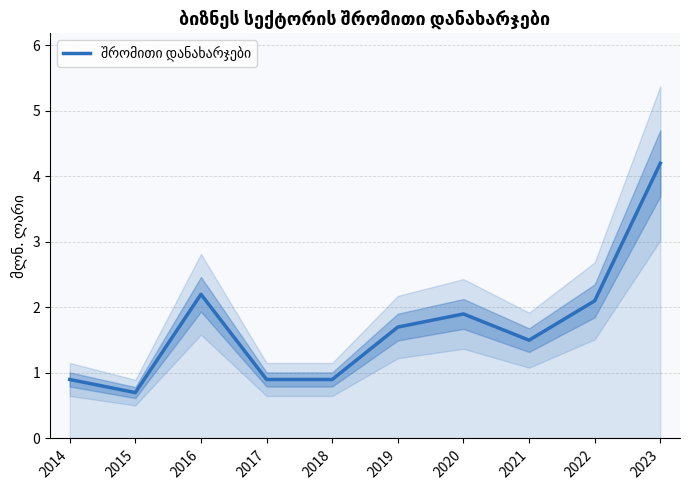

At which category does the chart reach its peak across all series?

2023